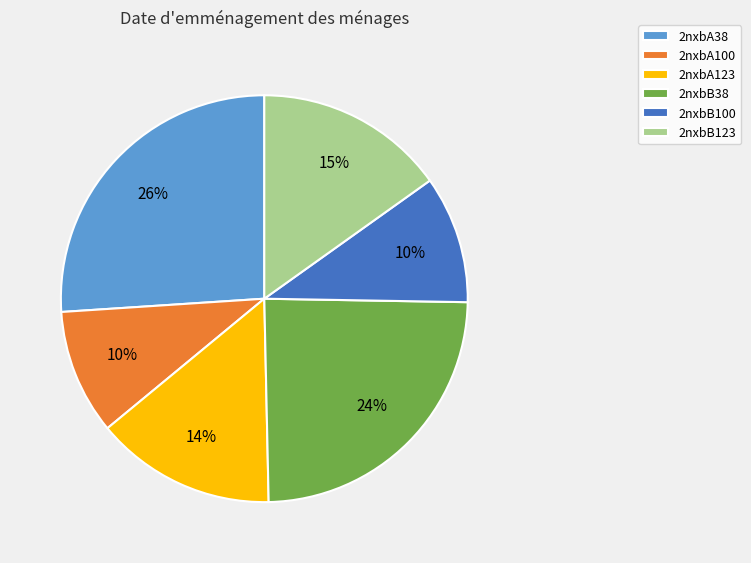

Is the sum of 2nxbA100 and 2nxbA123 greater than half?

No